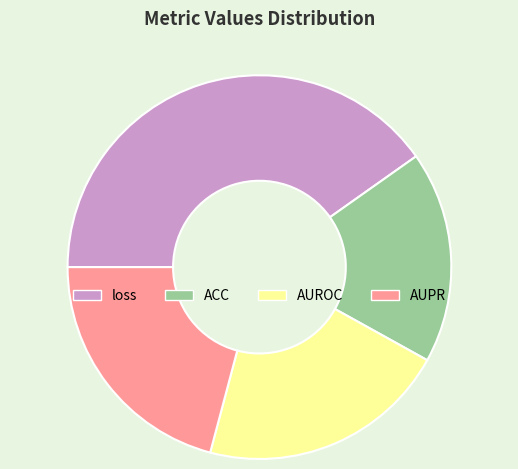

Does ACC represent more than half of the total?

No